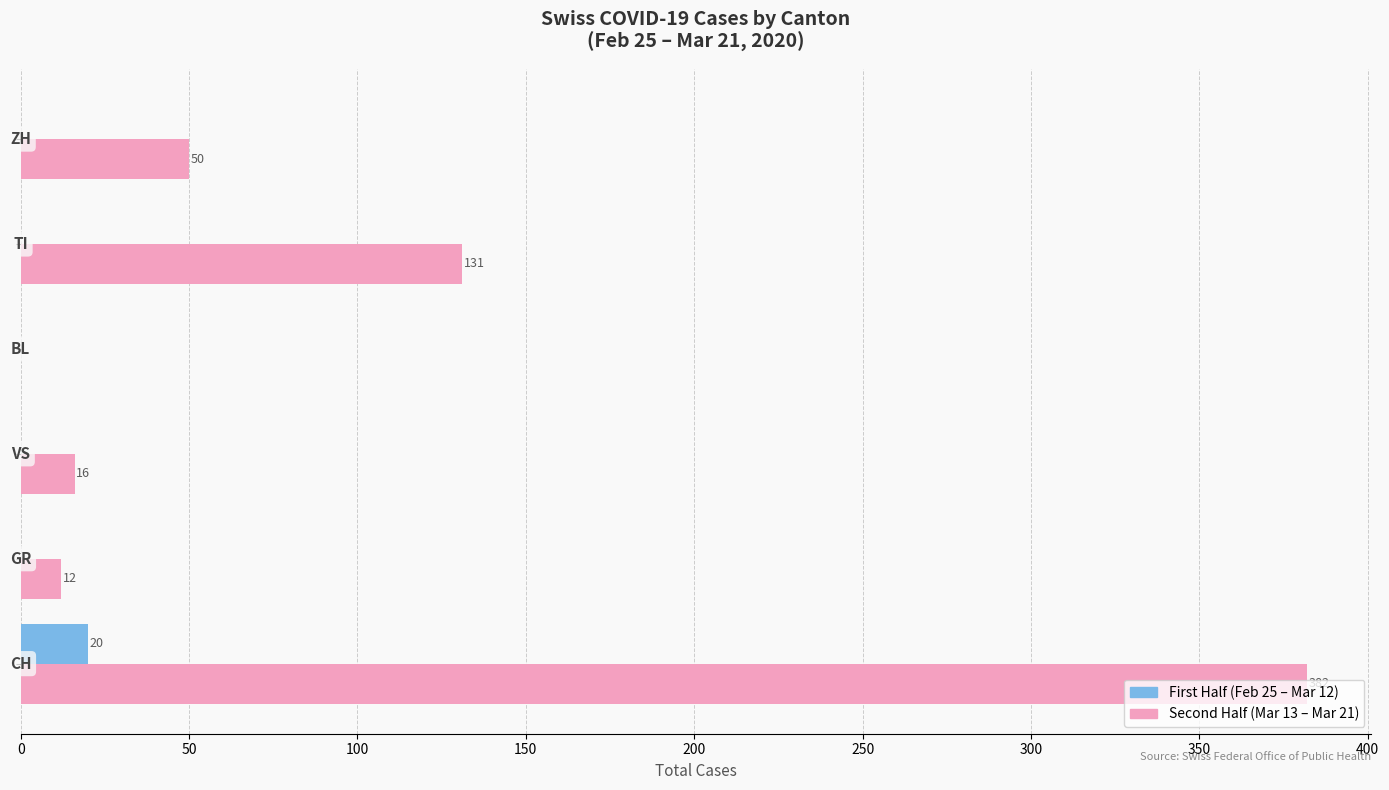

Which series has the largest total across all categories?

Second Half (Mar 13 – Mar 21)